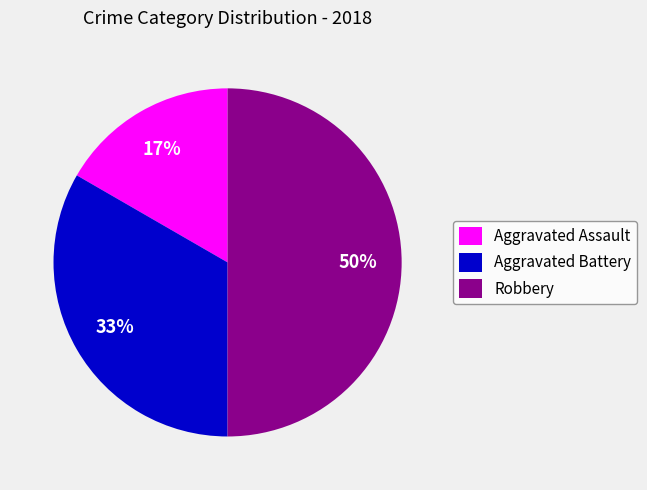

Rank the categories by value from lowest to highest.

Aggravated Assault, Aggravated Battery, Robbery